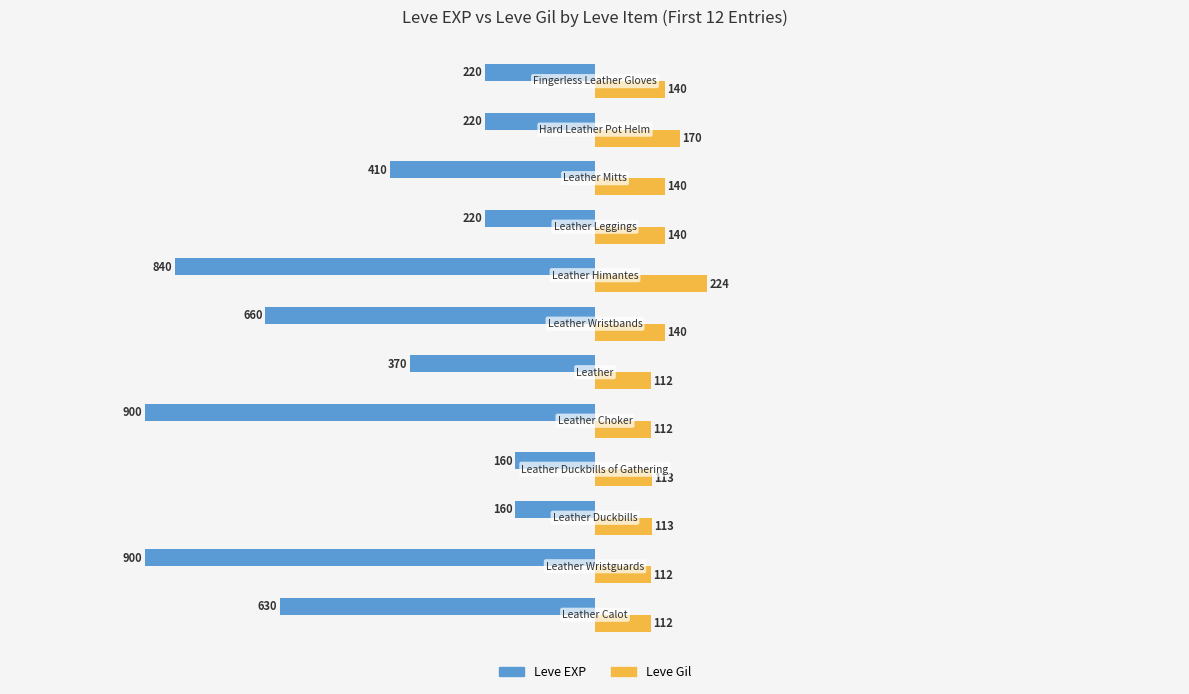

What is the average value of the Leve EXP series?

-474